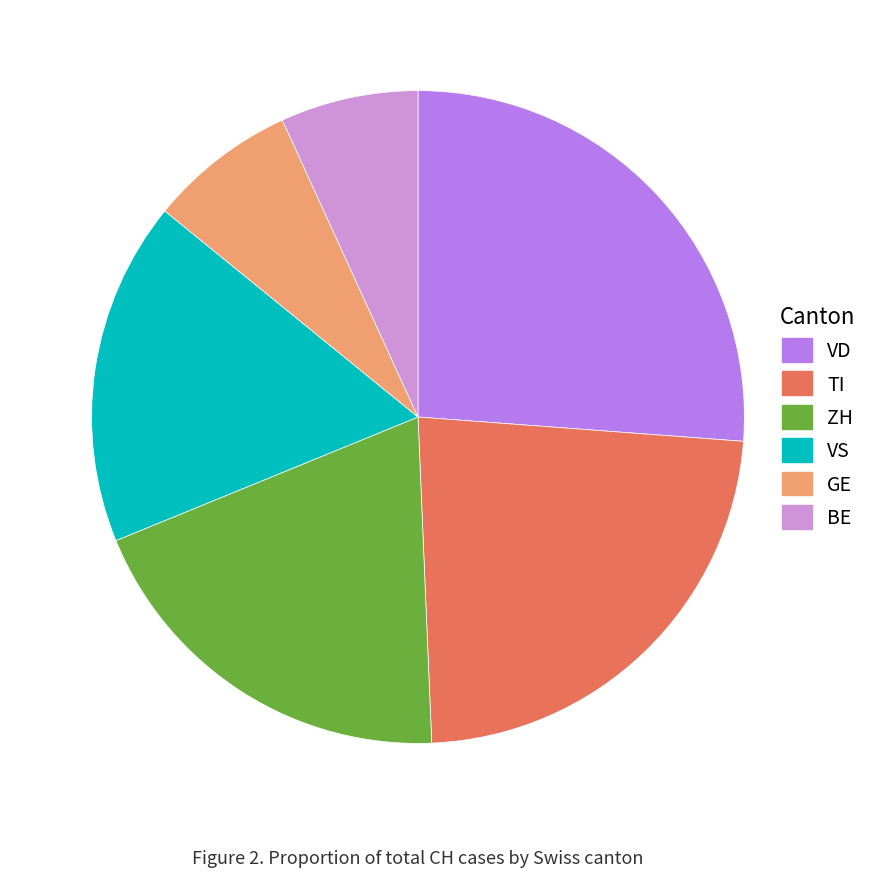

Count the number of slices in the pie.

6